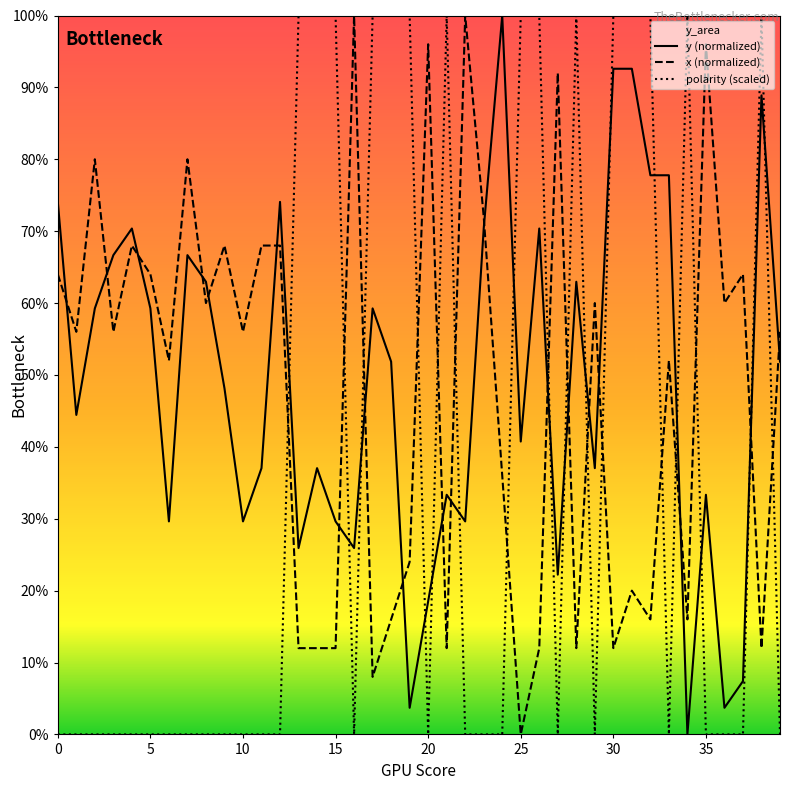

Which category has the highest value across all series?

24